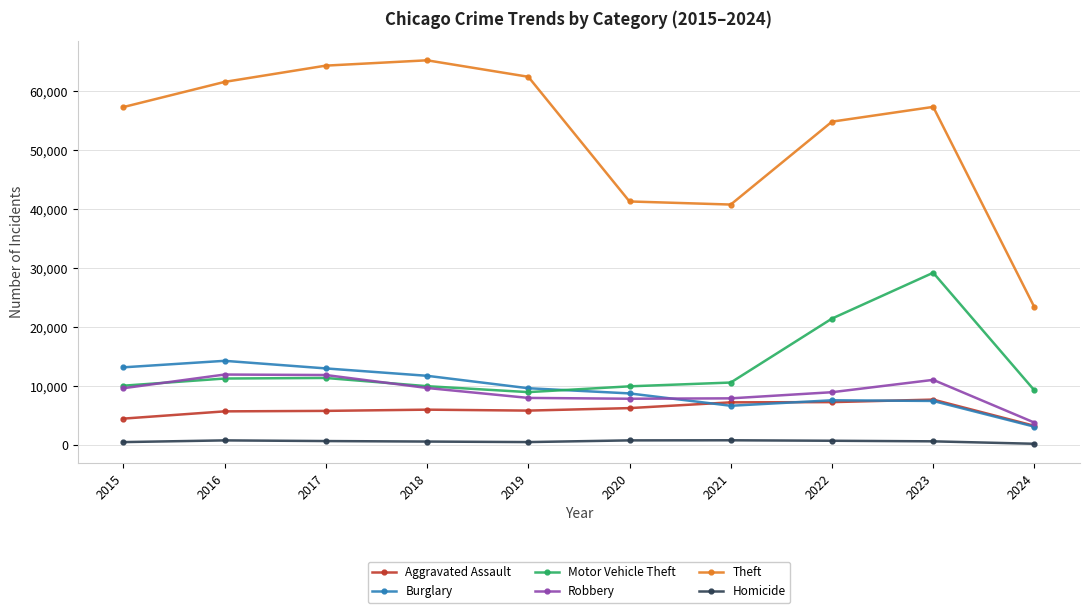

True or false: Homicide and Burglary cross at least once.

False